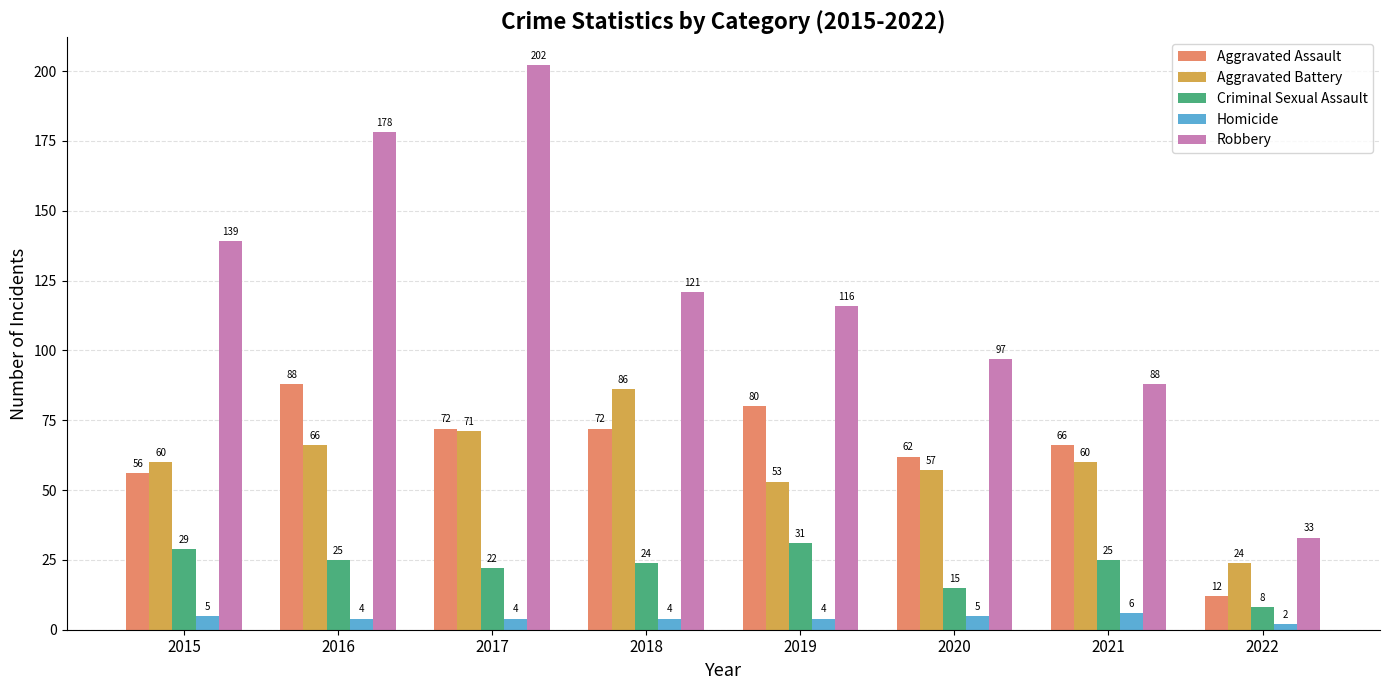

Is the value of Aggravated Assault at 2016 greater than the value of Criminal Sexual Assault at 2016?

Yes